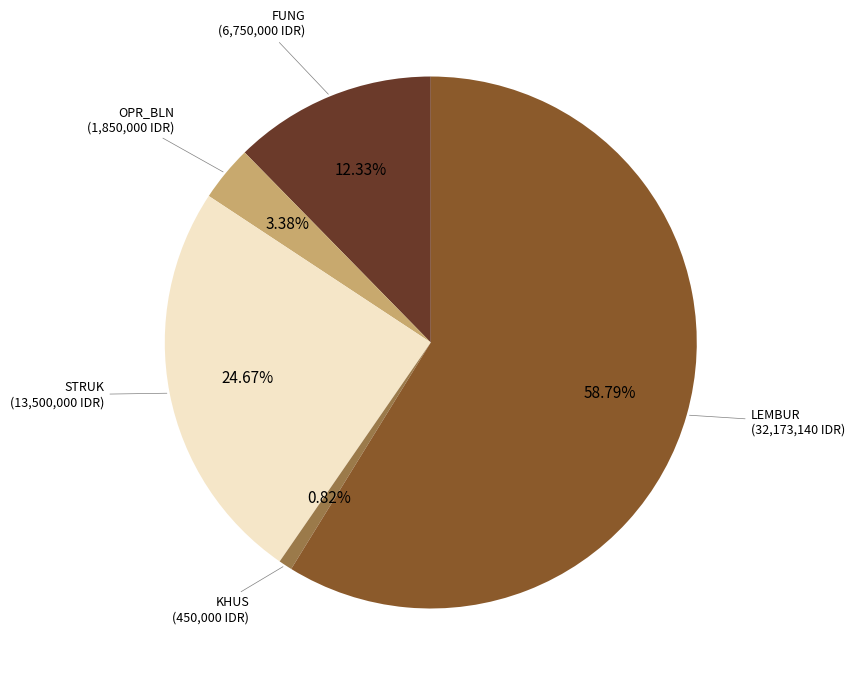

To the nearest percent, what portion does FUNG represent?

12%